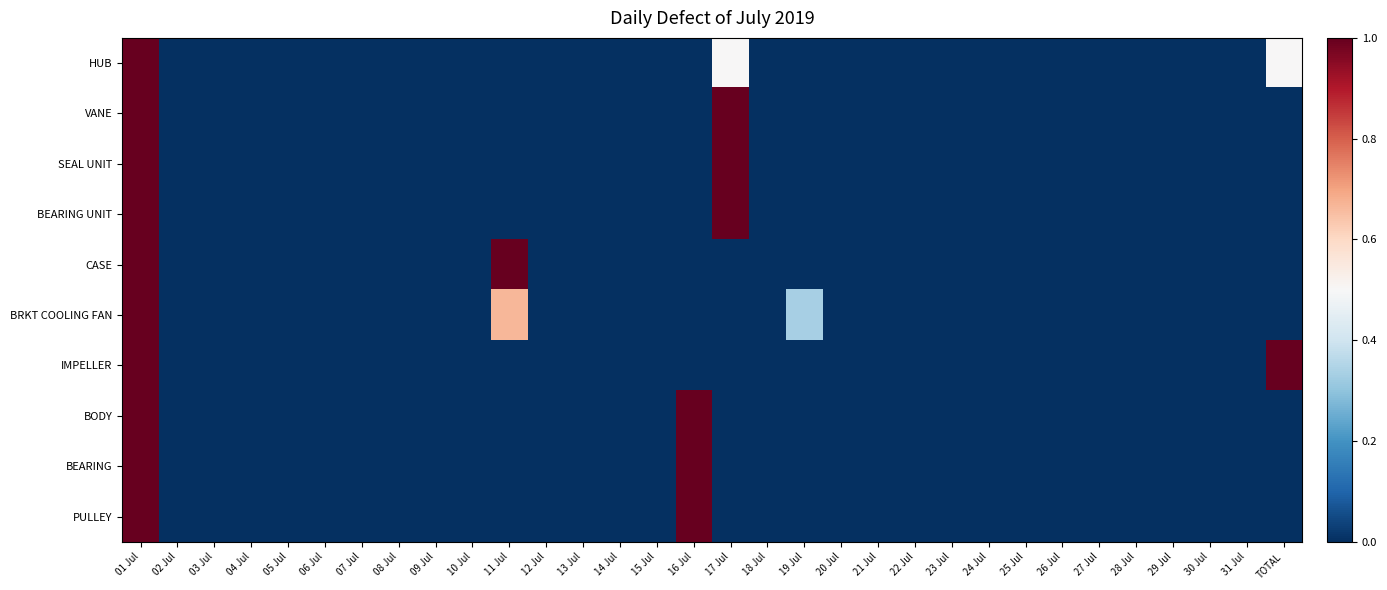

Reading left to right, list all the values displayed in this chart.

HUB: 01 Jul=1.0	02 Jul=0.0	03 Jul=0.0	04 Jul=0.0	05 Jul=0.0	06 Jul=0.0	07 Jul=0.0	08 Jul=0.0	09 Jul=0.0	10 Jul=0.0	11 Jul=0.0	12 Jul=0.0	13 Jul=0.0	14 Jul=0.0	15 Jul=0.0	16 Jul=0.0	17 Jul=0.5	18 Jul=0.0	19 Jul=0.0	20 Jul=0.0	21 Jul=0.0	22 Jul=0.0	23 Jul=0.0	24 Jul=0.0	25 Jul=0.0	26 Jul=0.0	27 Jul=0.0	28 Jul=0.0	29 Jul=0.0	30 Jul=0.0	31 Jul=0.0	TOTAL=0.5
VANE: 01 Jul=1.0	02 Jul=0.0	03 Jul=0.0	04 Jul=0.0	05 Jul=0.0	06 Jul=0.0	07 Jul=0.0	08 Jul=0.0	09 Jul=0.0	10 Jul=0.0	11 Jul=0.0	12 Jul=0.0	13 Jul=0.0	14 Jul=0.0	15 Jul=0.0	16 Jul=0.0	17 Jul=1.0	18 Jul=0.0	19 Jul=0.0	20 Jul=0.0	21 Jul=0.0	22 Jul=0.0	23 Jul=0.0	24 Jul=0.0	25 Jul=0.0	26 Jul=0.0	27 Jul=0.0	28 Jul=0.0	29 Jul=0.0	30 Jul=0.0	31 Jul=0.0	TOTAL=0.0
SEAL UNIT: 01 Jul=1.0	02 Jul=0.0	03 Jul=0.0	04 Jul=0.0	05 Jul=0.0	06 Jul=0.0	07 Jul=0.0	08 Jul=0.0	09 Jul=0.0	10 Jul=0.0	11 Jul=0.0	12 Jul=0.0	13 Jul=0.0	14 Jul=0.0	15 Jul=0.0	16 Jul=0.0	17 Jul=1.0	18 Jul=0.0	19 Jul=0.0	20 Jul=0.0	21 Jul=0.0	22 Jul=0.0	23 Jul=0.0	24 Jul=0.0	25 Jul=0.0	26 Jul=0.0	27 Jul=0.0	28 Jul=0.0	29 Jul=0.0	30 Jul=0.0	31 Jul=0.0	TOTAL=0.0
BEARING UNIT: 01 Jul=1.0	02 Jul=0.0	03 Jul=0.0	04 Jul=0.0	05 Jul=0.0	06 Jul=0.0	07 Jul=0.0	08 Jul=0.0	09 Jul=0.0	10 Jul=0.0	11 Jul=0.0	12 Jul=0.0	13 Jul=0.0	14 Jul=0.0	15 Jul=0.0	16 Jul=0.0	17 Jul=1.0	18 Jul=0.0	19 Jul=0.0	20 Jul=0.0	21 Jul=0.0	22 Jul=0.0	23 Jul=0.0	24 Jul=0.0	25 Jul=0.0	26 Jul=0.0	27 Jul=0.0	28 Jul=0.0	29 Jul=0.0	30 Jul=0.0	31 Jul=0.0	TOTAL=0.0
CASE: 01 Jul=1.0	02 Jul=0.0	03 Jul=0.0	04 Jul=0.0	05 Jul=0.0	06 Jul=0.0	07 Jul=0.0	08 Jul=0.0	09 Jul=0.0	10 Jul=0.0	11 Jul=1.0	12 Jul=0.0	13 Jul=0.0	14 Jul=0.0	15 Jul=0.0	16 Jul=0.0	17 Jul=0.0	18 Jul=0.0	19 Jul=0.0	20 Jul=0.0	21 Jul=0.0	22 Jul=0.0	23 Jul=0.0	24 Jul=0.0	25 Jul=0.0	26 Jul=0.0	27 Jul=0.0	28 Jul=0.0	29 Jul=0.0	30 Jul=0.0	31 Jul=0.0	TOTAL=0.0
BRKT COOLING FAN: 01 Jul=1.0	02 Jul=0.0	03 Jul=0.0	04 Jul=0.0	05 Jul=0.0	06 Jul=0.0	07 Jul=0.0	08 Jul=0.0	09 Jul=0.0	10 Jul=0.0	11 Jul=0.7	12 Jul=0.0	13 Jul=0.0	14 Jul=0.0	15 Jul=0.0	16 Jul=0.0	17 Jul=0.0	18 Jul=0.0	19 Jul=0.3	20 Jul=0.0	21 Jul=0.0	22 Jul=0.0	23 Jul=0.0	24 Jul=0.0	25 Jul=0.0	26 Jul=0.0	27 Jul=0.0	28 Jul=0.0	29 Jul=0.0	30 Jul=0.0	31 Jul=0.0	TOTAL=0.0
IMPELLER: 01 Jul=1.0	02 Jul=0.0	03 Jul=0.0	04 Jul=0.0	05 Jul=0.0	06 Jul=0.0	07 Jul=0.0	08 Jul=0.0	09 Jul=0.0	10 Jul=0.0	11 Jul=0.0	12 Jul=0.0	13 Jul=0.0	14 Jul=0.0	15 Jul=0.0	16 Jul=0.0	17 Jul=0.0	18 Jul=0.0	19 Jul=0.0	20 Jul=0.0	21 Jul=0.0	22 Jul=0.0	23 Jul=0.0	24 Jul=0.0	25 Jul=0.0	26 Jul=0.0	27 Jul=0.0	28 Jul=0.0	29 Jul=0.0	30 Jul=0.0	31 Jul=0.0	TOTAL=1.0
BODY: 01 Jul=1.0	02 Jul=0.0	03 Jul=0.0	04 Jul=0.0	05 Jul=0.0	06 Jul=0.0	07 Jul=0.0	08 Jul=0.0	09 Jul=0.0	10 Jul=0.0	11 Jul=0.0	12 Jul=0.0	13 Jul=0.0	14 Jul=0.0	15 Jul=0.0	16 Jul=1.0	17 Jul=0.0	18 Jul=0.0	19 Jul=0.0	20 Jul=0.0	21 Jul=0.0	22 Jul=0.0	23 Jul=0.0	24 Jul=0.0	25 Jul=0.0	26 Jul=0.0	27 Jul=0.0	28 Jul=0.0	29 Jul=0.0	30 Jul=0.0	31 Jul=0.0	TOTAL=0.0
BEARING: 01 Jul=1.0	02 Jul=0.0	03 Jul=0.0	04 Jul=0.0	05 Jul=0.0	06 Jul=0.0	07 Jul=0.0	08 Jul=0.0	09 Jul=0.0	10 Jul=0.0	11 Jul=0.0	12 Jul=0.0	13 Jul=0.0	14 Jul=0.0	15 Jul=0.0	16 Jul=1.0	17 Jul=0.0	18 Jul=0.0	19 Jul=0.0	20 Jul=0.0	21 Jul=0.0	22 Jul=0.0	23 Jul=0.0	24 Jul=0.0	25 Jul=0.0	26 Jul=0.0	27 Jul=0.0	28 Jul=0.0	29 Jul=0.0	30 Jul=0.0	31 Jul=0.0	TOTAL=0.0
PULLEY: 01 Jul=1.0	02 Jul=0.0	03 Jul=0.0	04 Jul=0.0	05 Jul=0.0	06 Jul=0.0	07 Jul=0.0	08 Jul=0.0	09 Jul=0.0	10 Jul=0.0	11 Jul=0.0	12 Jul=0.0	13 Jul=0.0	14 Jul=0.0	15 Jul=0.0	16 Jul=1.0	17 Jul=0.0	18 Jul=0.0	19 Jul=0.0	20 Jul=0.0	21 Jul=0.0	22 Jul=0.0	23 Jul=0.0	24 Jul=0.0	25 Jul=0.0	26 Jul=0.0	27 Jul=0.0	28 Jul=0.0	29 Jul=0.0	30 Jul=0.0	31 Jul=0.0	TOTAL=0.0